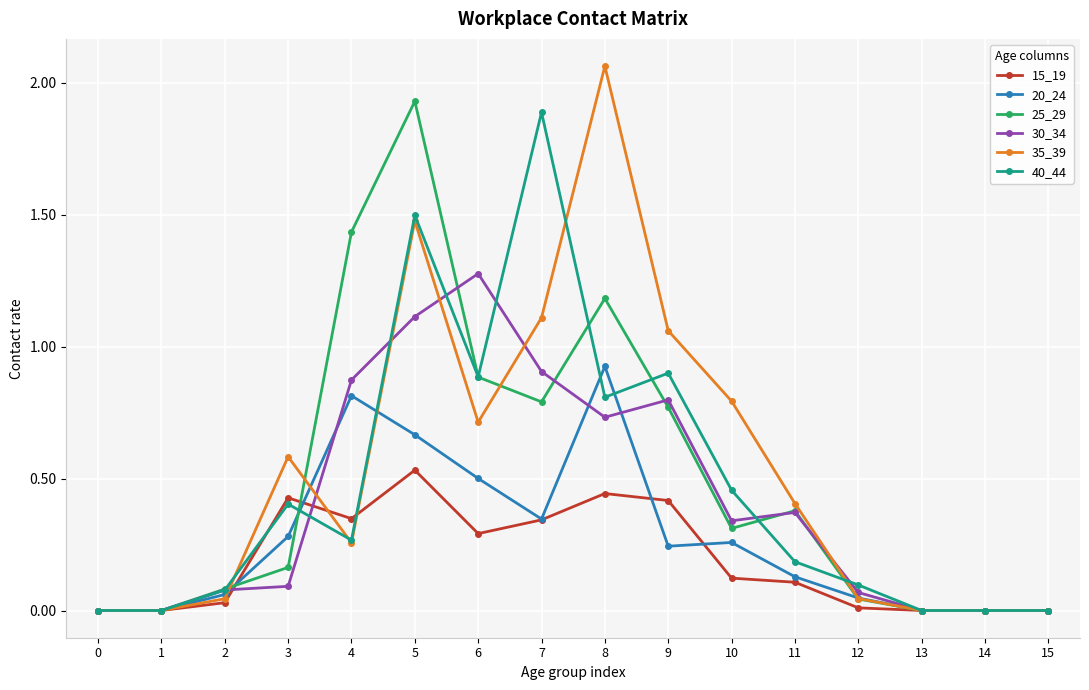

True or false: 40_44 has more than 2 points higher than both neighbors.

True